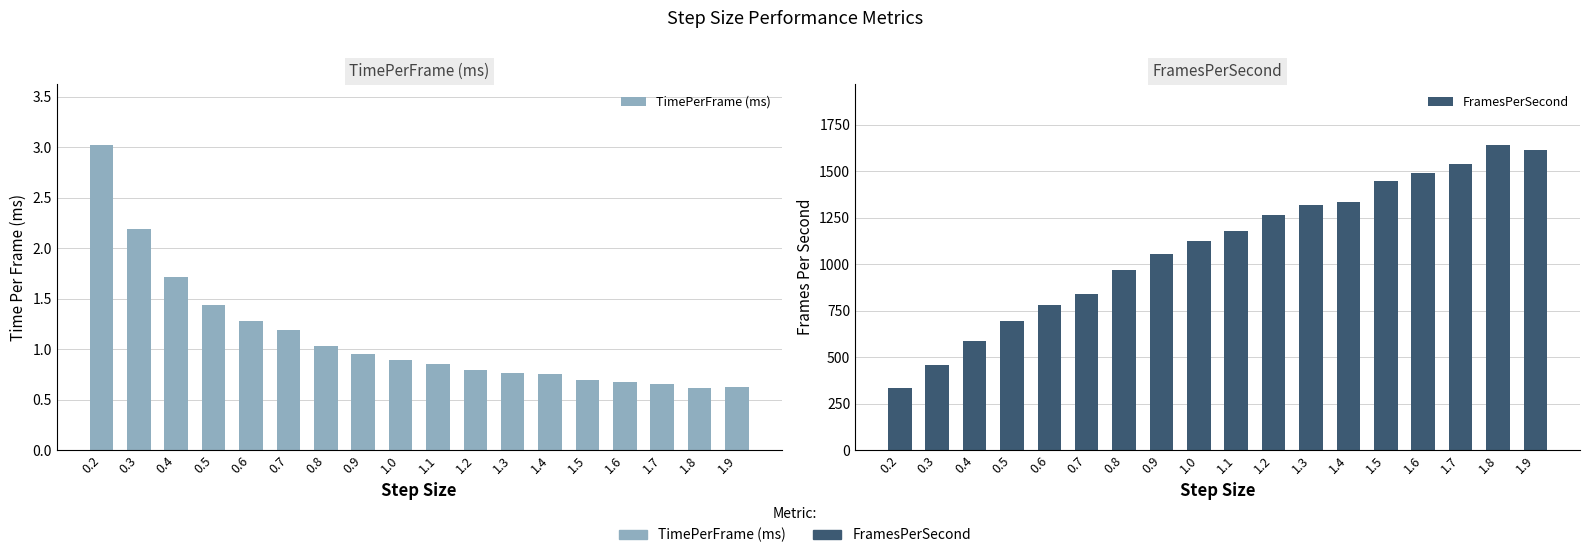

What is the difference between the highest and lowest values at 1.7?

1537.8